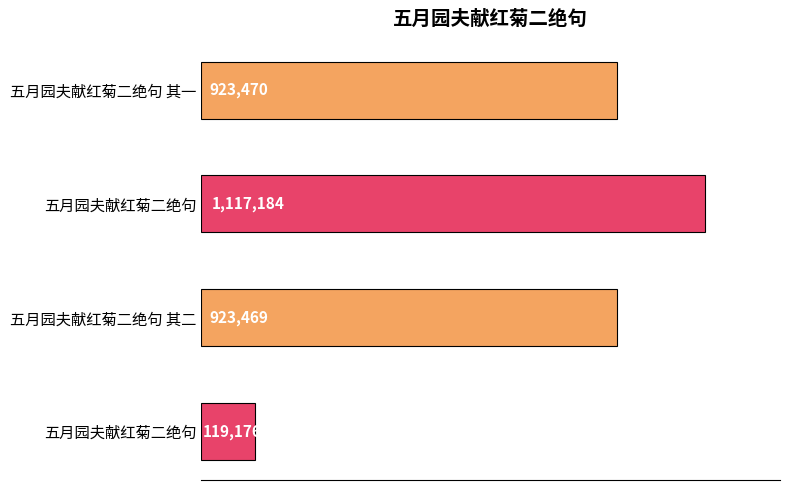

What is the label of the 3rd bar from the right?

五月园夫献红菊二绝句